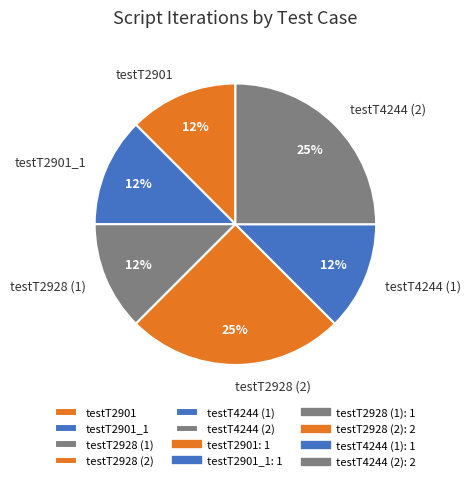

Is the sum of testT2928 (2) and testT2901_1 greater than half?

No